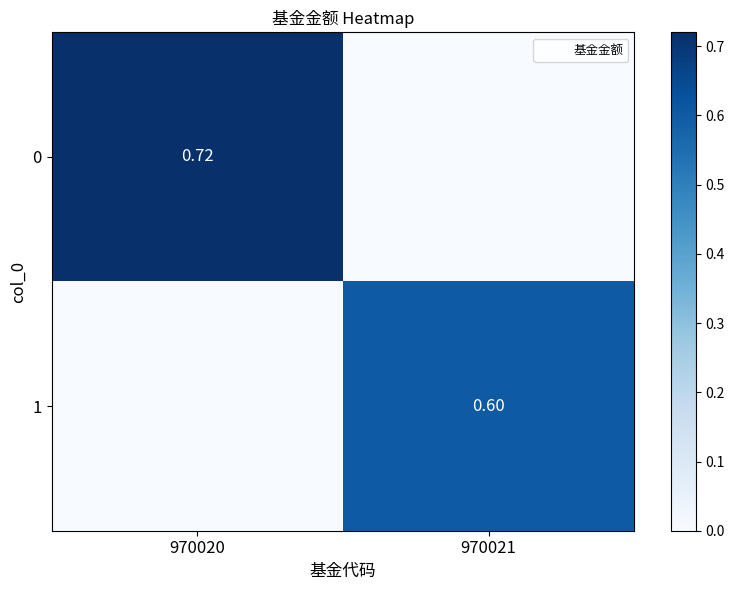

Is the value of 0 at 970020 greater than the value of 1 at 970021?

Yes